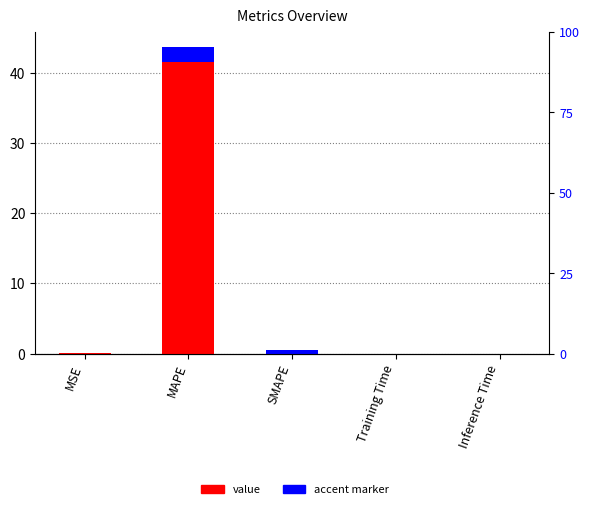

Which series has the largest range (max minus min)?

col_1